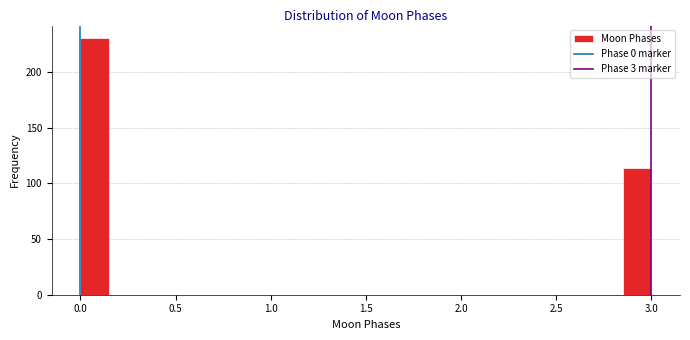

Read against the x-axis, roughly where is the centre of the tallest bar?

0.10